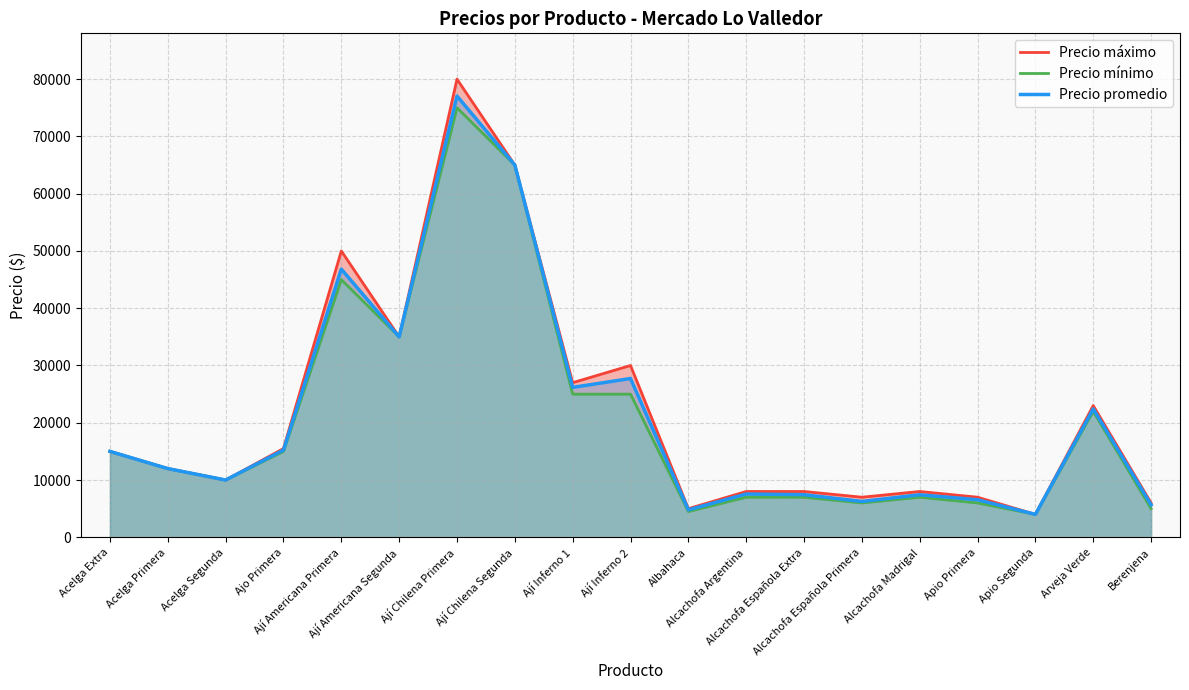

Reading left to right, list all the values displayed in this chart.

Precio máximo: 15000	12000	10000	15500	50000	35000	80000	65000	27000	30000	5000	8000	8000	7000	8000	7000	4000	23000	6000
Precio mínimo: 15000	12000	10000	15000	45000	35000	75000	65000	25000	25000	4500	7000	7000	6000	7000	6000	4000	22000	5000
Precio promedio: 15000	12000	10000	15232	46829	35000	77051	65000	26175	27727	4792	7561	7439	6261	7427	6559	4000	22425	5667